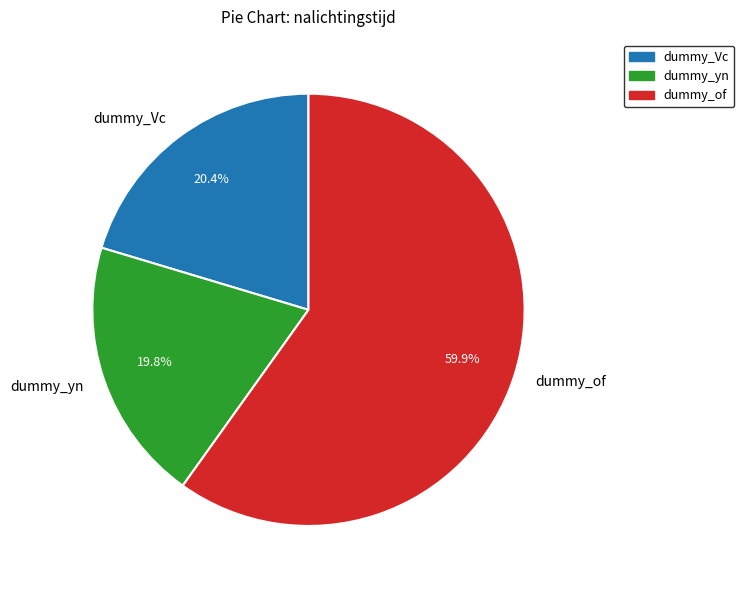

To the nearest percent, what portion does dummy_of represent?

60%